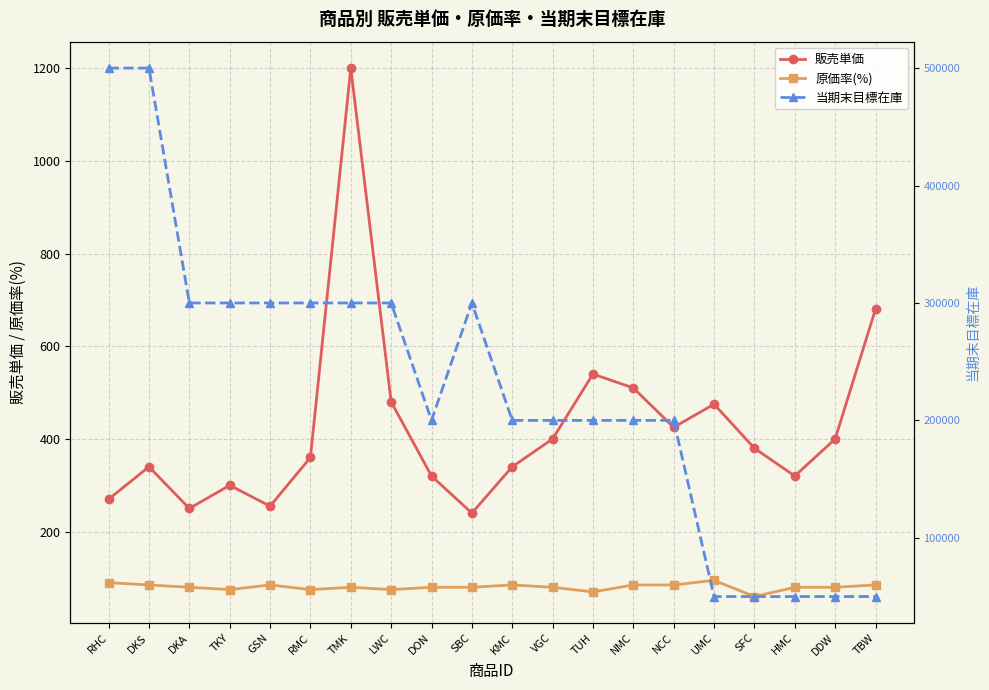

At which category is the sum across all series the highest?

DKS